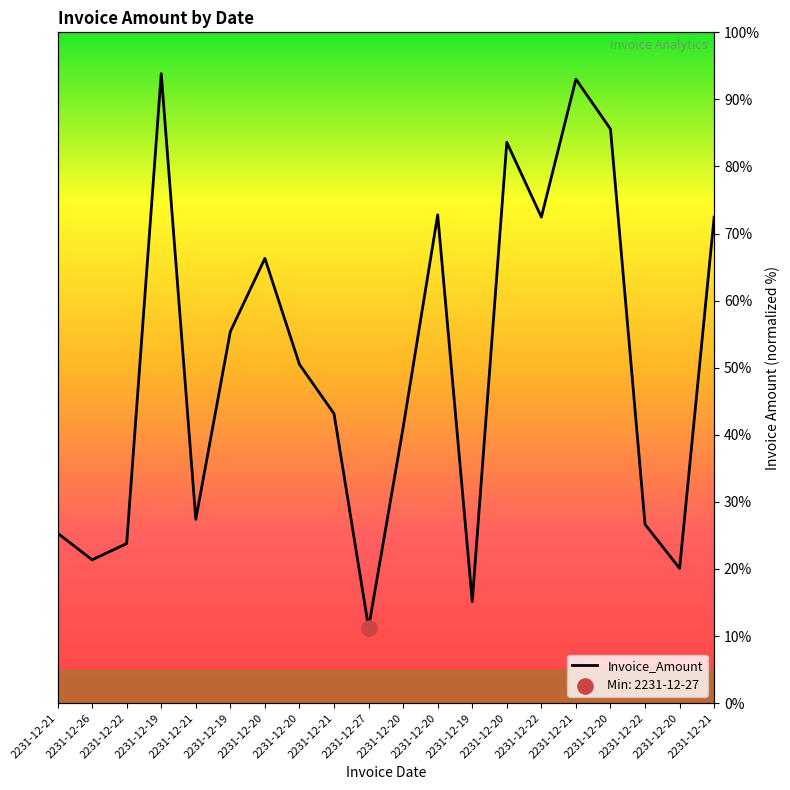

Approximately how many times larger is the value at 2231-12-20 compared to 2231-12-22?

3.1